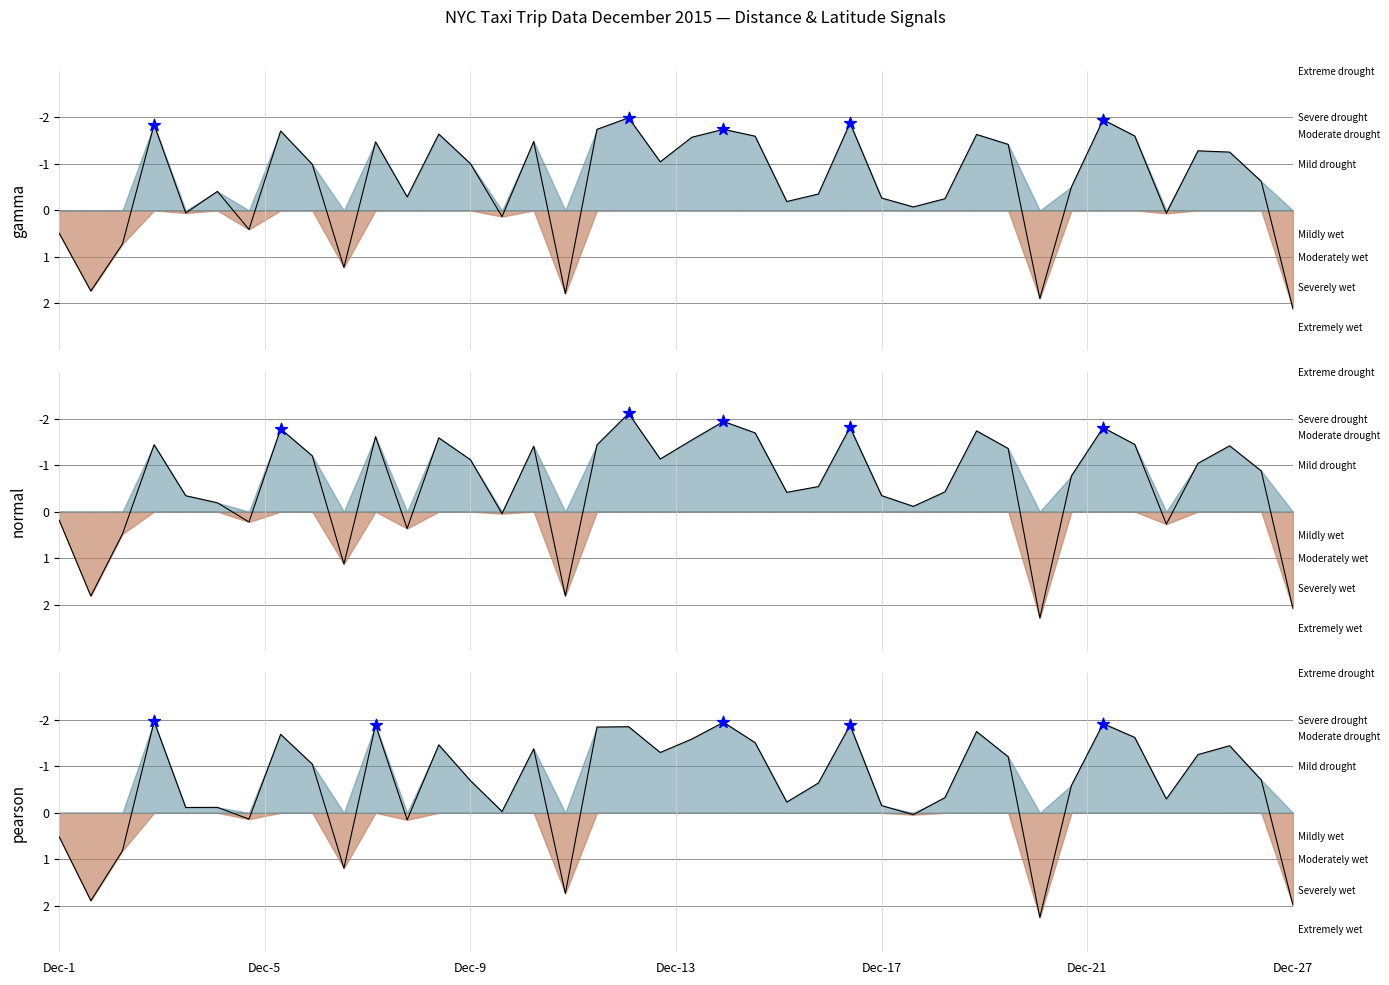

Which series reaches the maximum Y coordinate?

normal